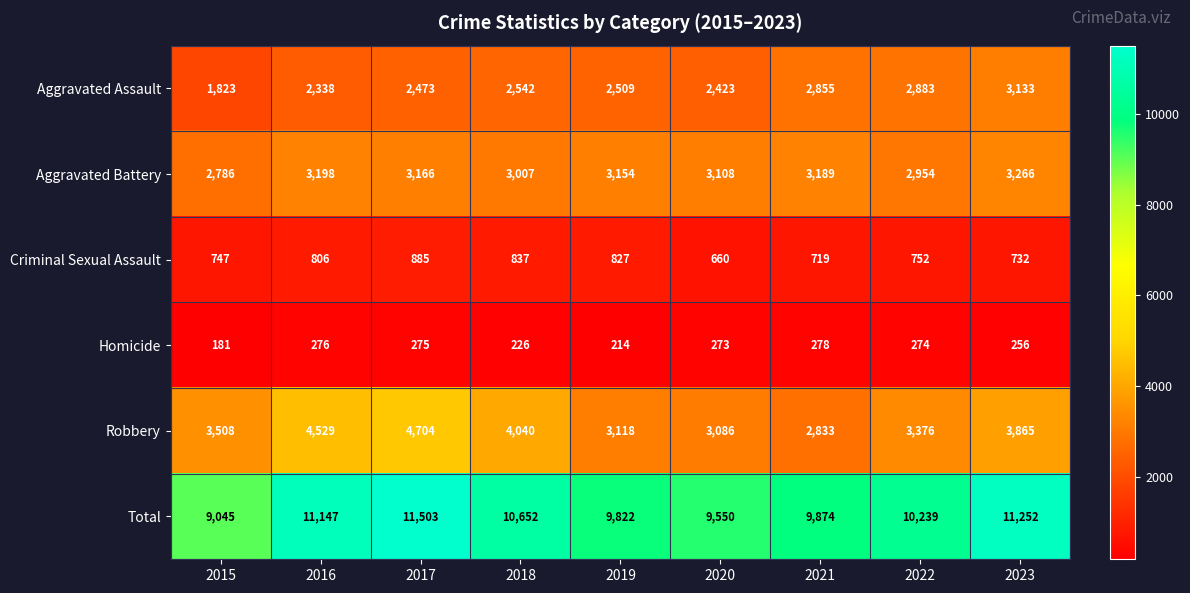

The Total series shows 15099 at 2016. True or false?

False